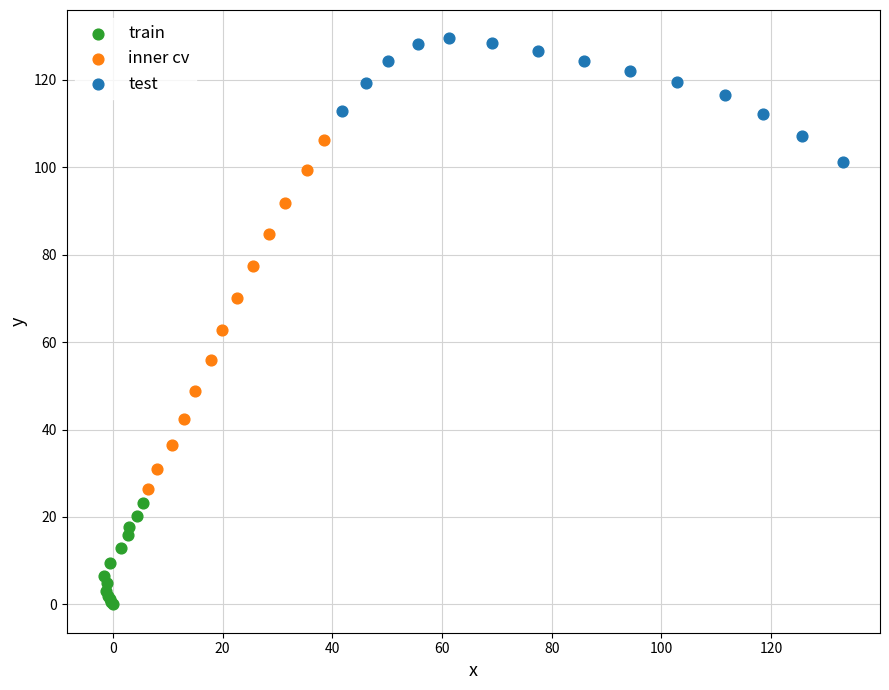

Which series contains the highest Y value?

test